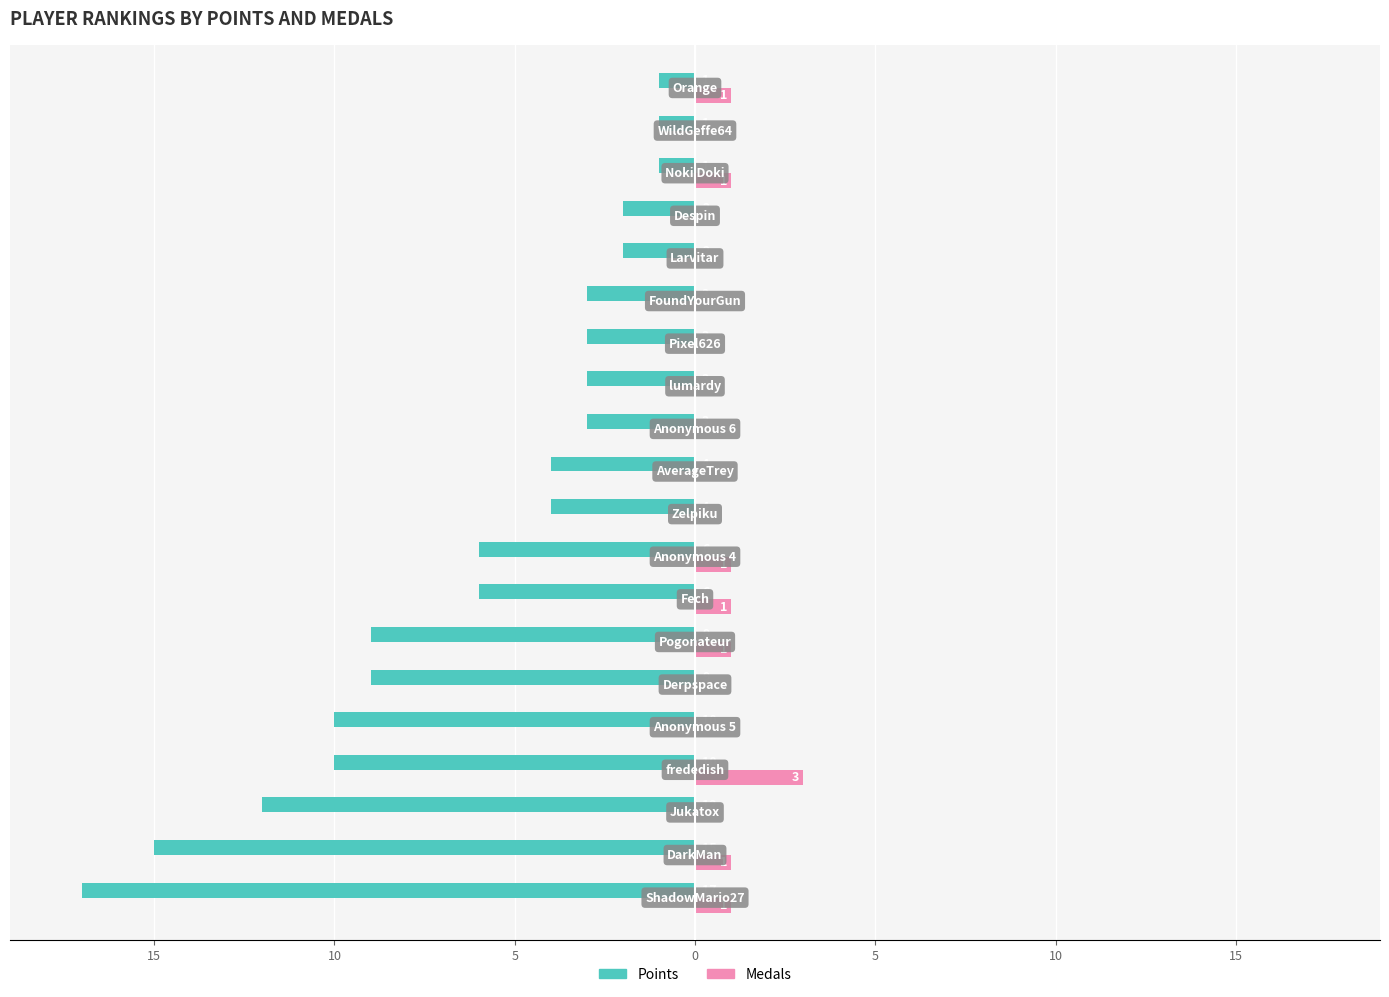

What are all the series names shown in the legend?

Points, Medals